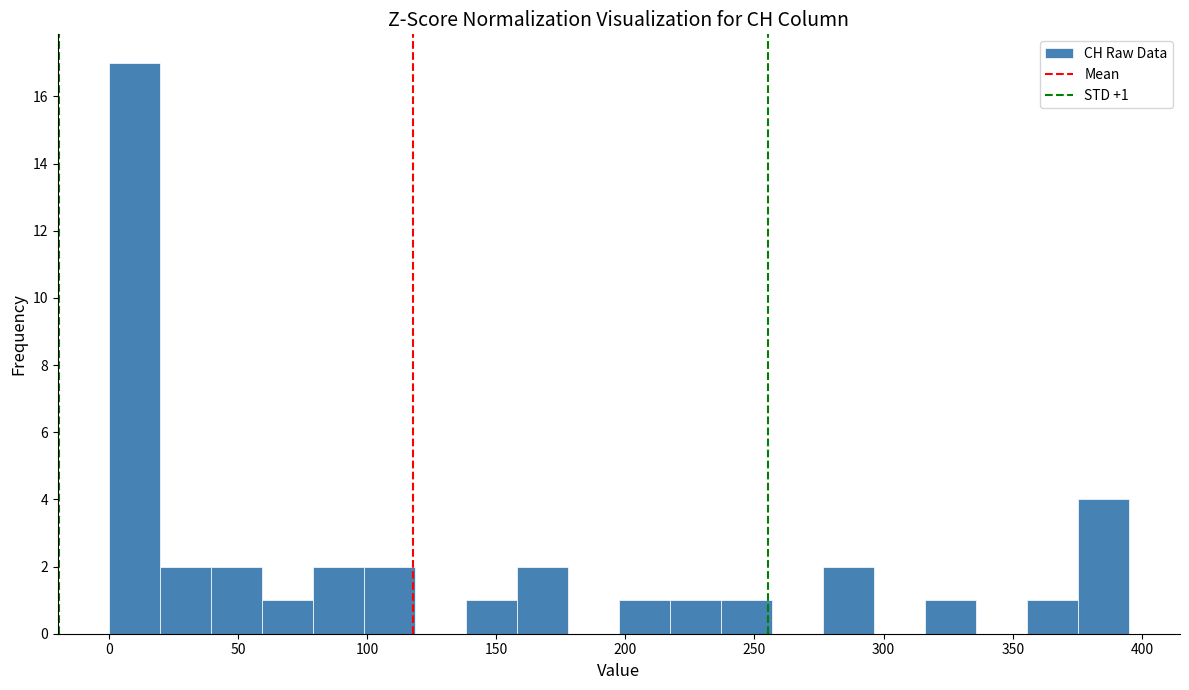

Around what value on the x-axis is the tallest bar? Give the approximate position of its centre, as read against the axis.

10